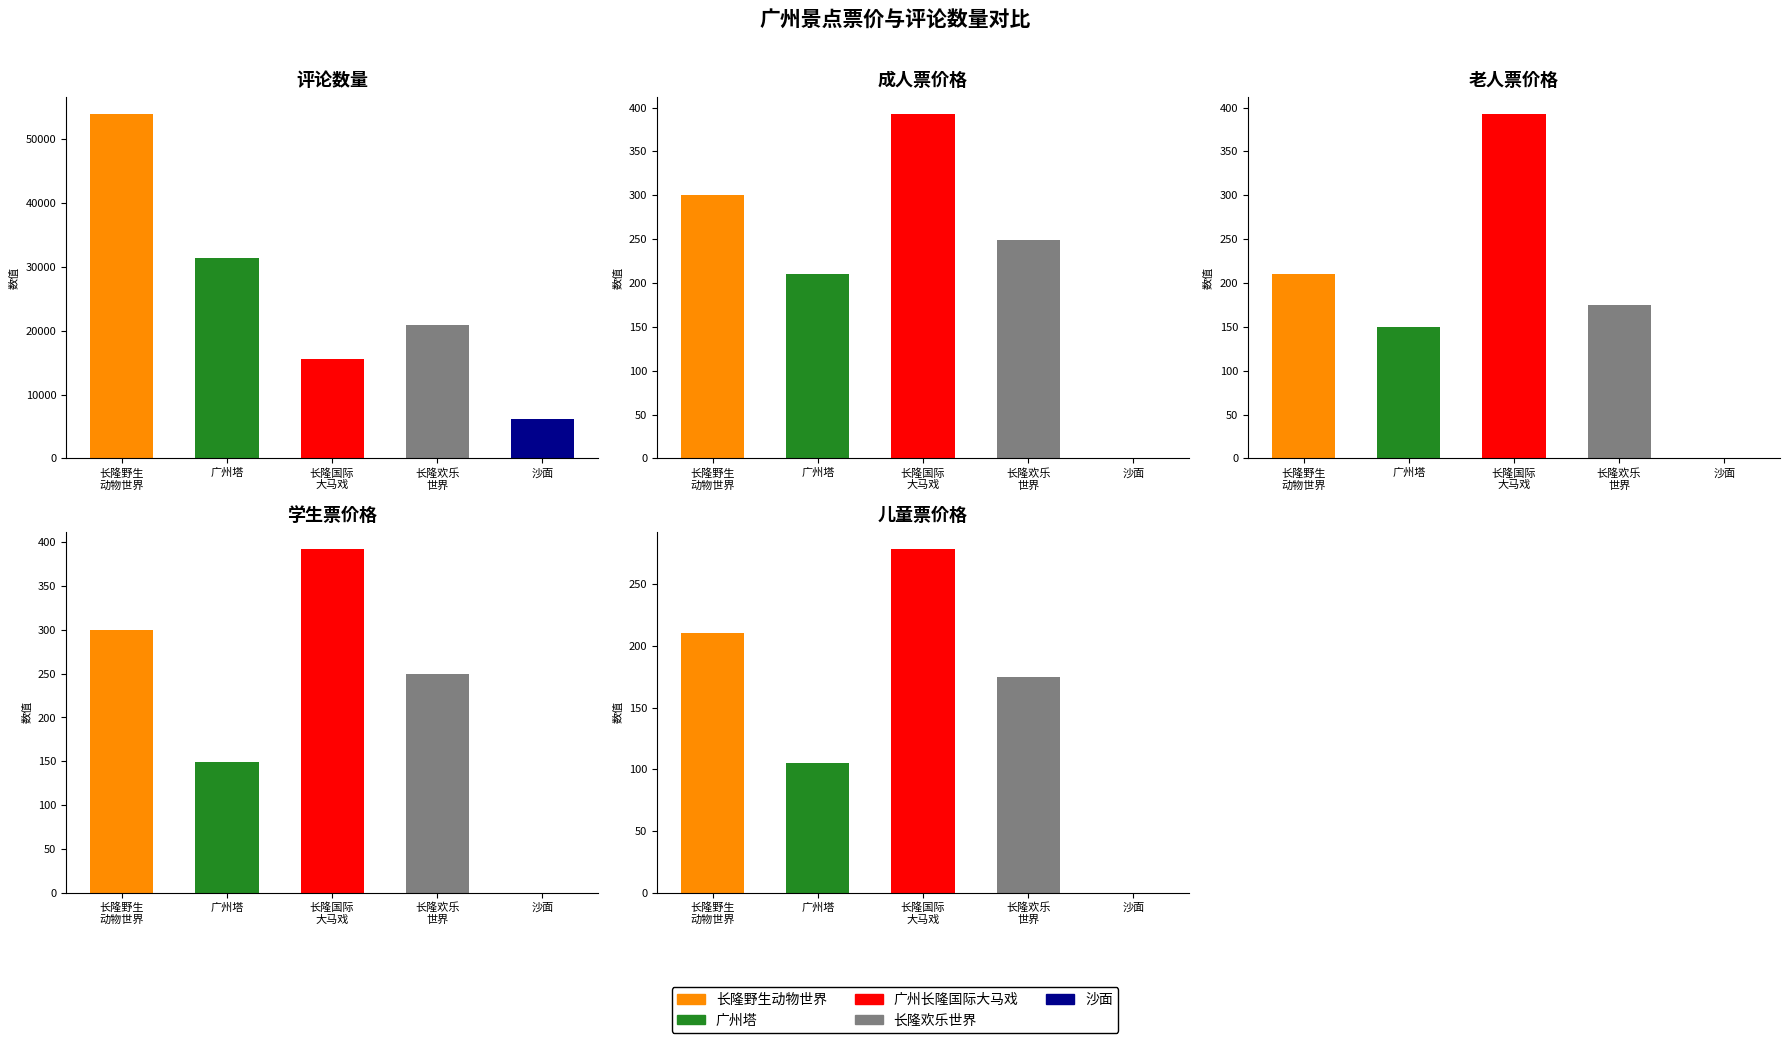

Reading left to right, list all the values displayed in this chart.

评论数量: 53878.0	31368.0	15598.0	20884.0	6106.0
成人票价格: 300.0	210.0	392.3	249.2	0.0
老人票价格: 210.0	149.4	392.3	174.5	0.0
学生票价格: 300.0	149.4	392.3	249.2	0.0
儿童票价格: 210.0	105.0	278.5	174.5	0.0